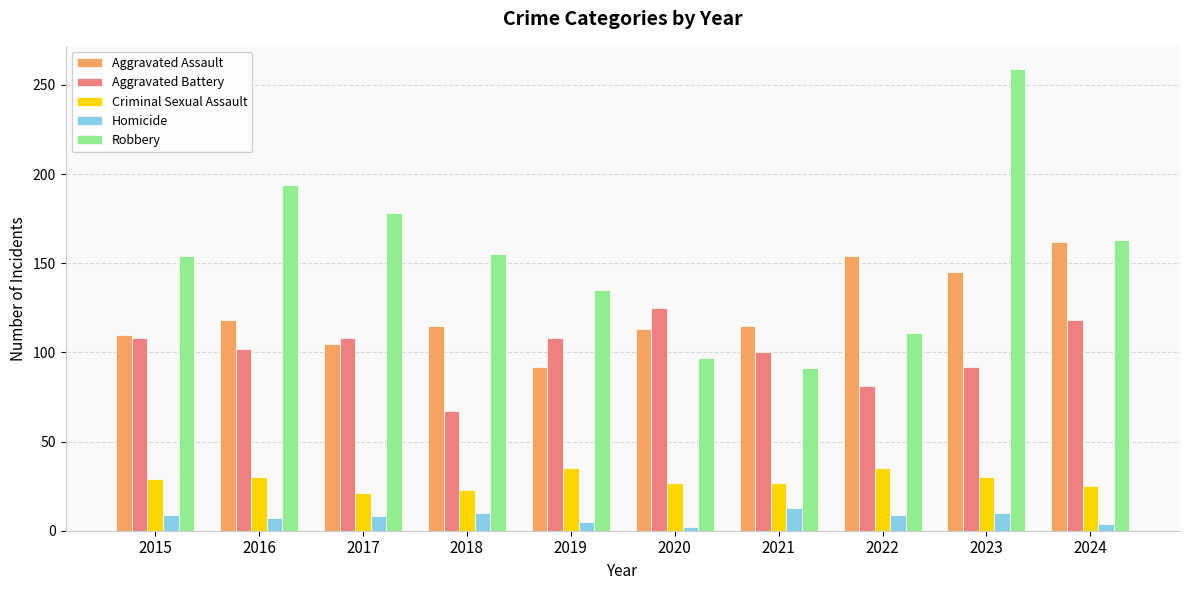

What is the difference between the second highest and second lowest values in the Robbery series?

97